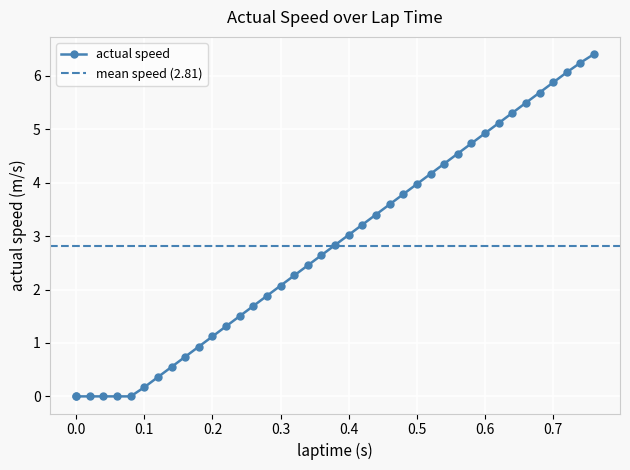

Reading right to left, extract all data points from this chart.

6.4	6.2	6.1	5.9	5.7	5.5	5.3	5.1	4.9	4.7	4.5	4.4	4.2	4.0	3.8	3.6	3.4	3.2	3.0	2.8	2.6	2.5	2.3	2.1	1.9	1.7	1.5	1.3	1.1	0.9	0.7	0.6	0.4	0.2	0.0	0.0	0.0	0.0	0.0	0.0